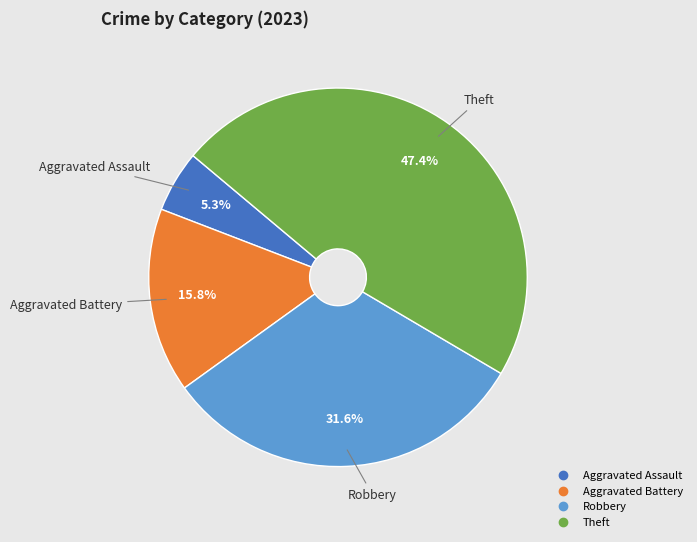

How many slices are in this pie chart?

4